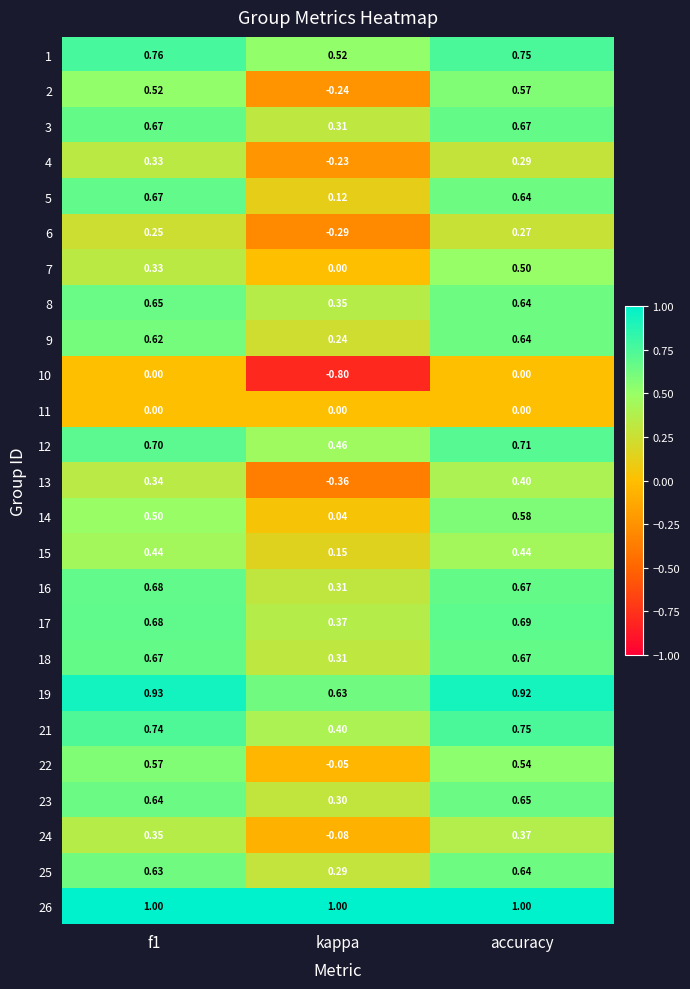

Which series changed the most between kappa and accuracy?

2